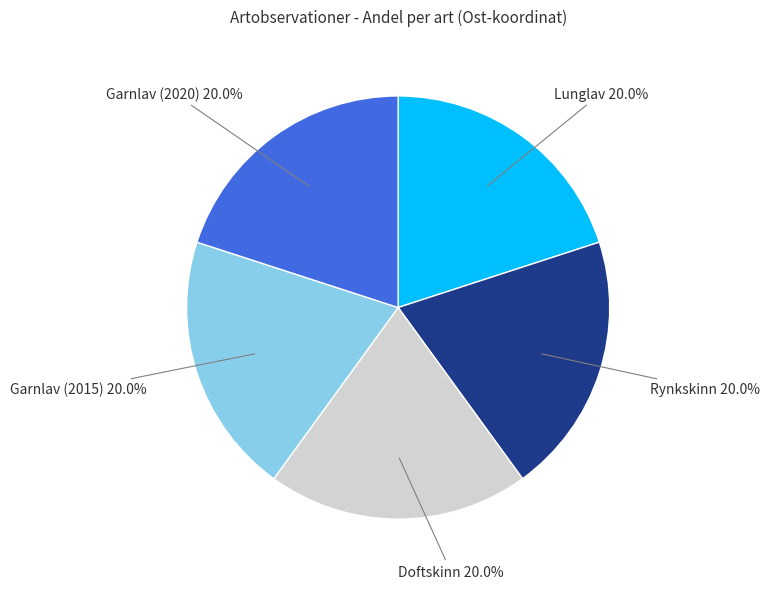

What portion of the pie excludes Doftskinn?

80.0%